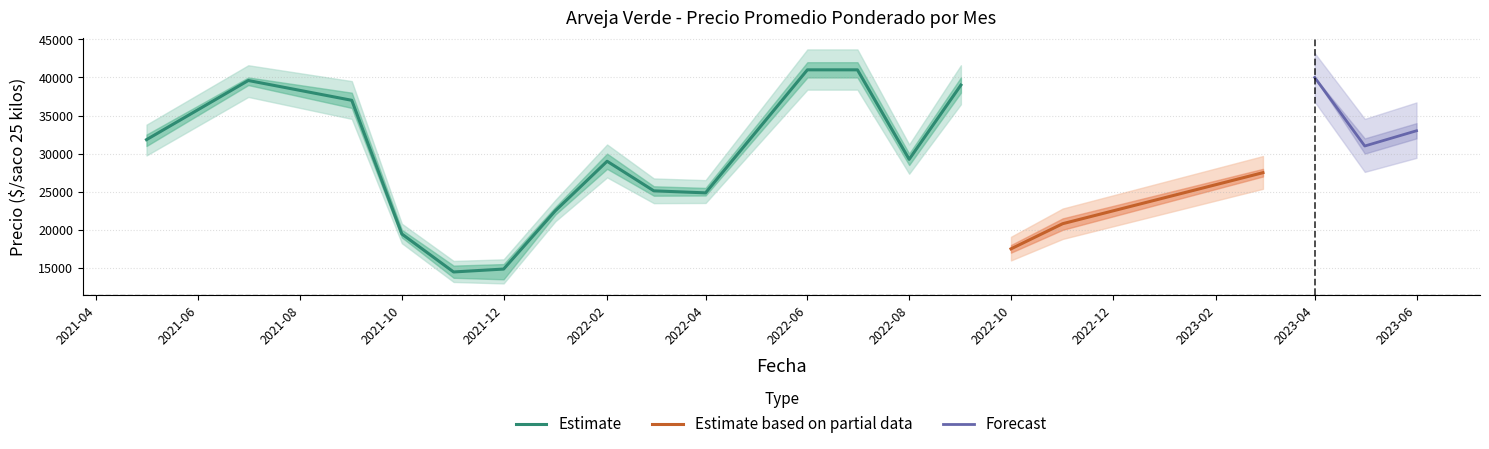

Does the chart display data point markers on the line(s)?

No